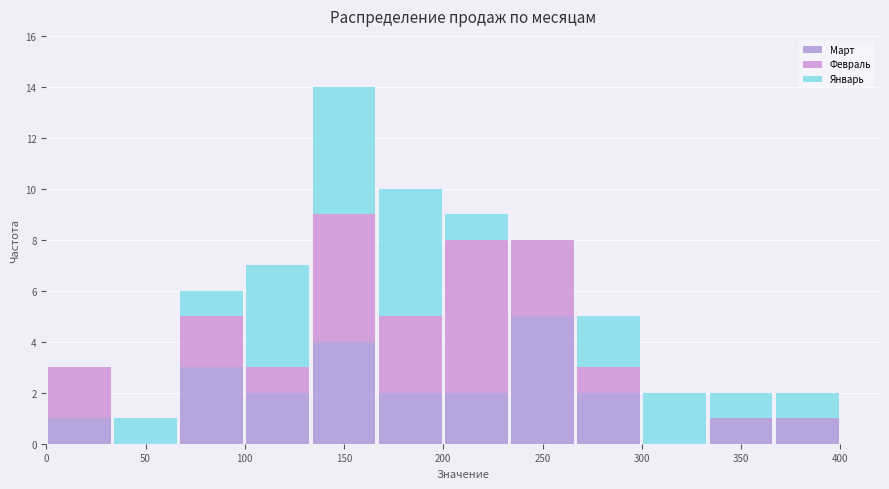

What is the total height of the stacked bar covering 265 to 300 on the x-axis? Neither the bar edges nor the heights are printed on the chart, so give them approximately, as read against the axes.

5